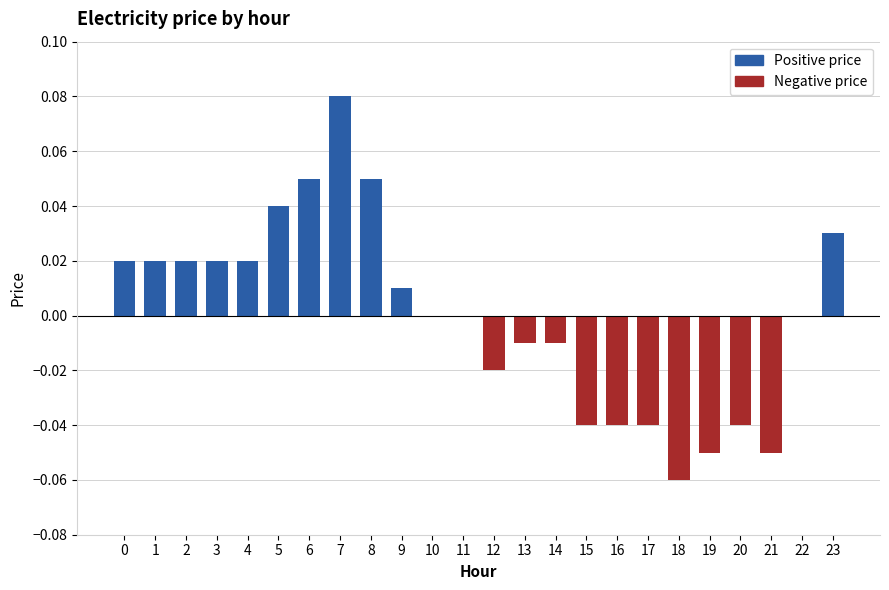

Between 3 and 18, which is larger?

3